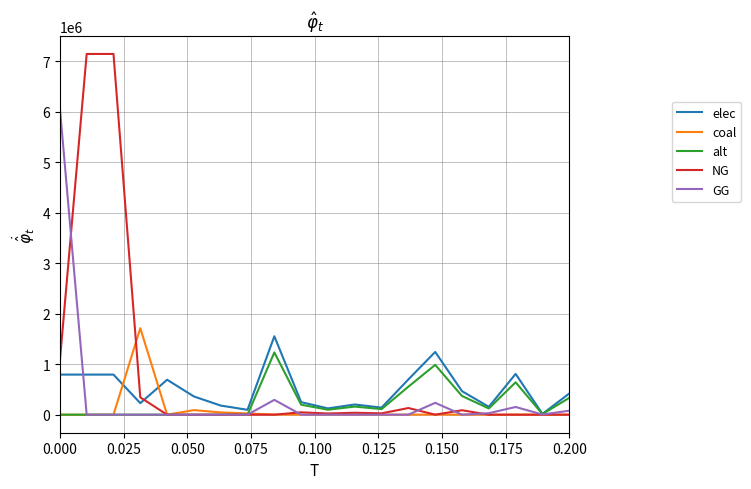

Which series has the widest spread of values?

NG